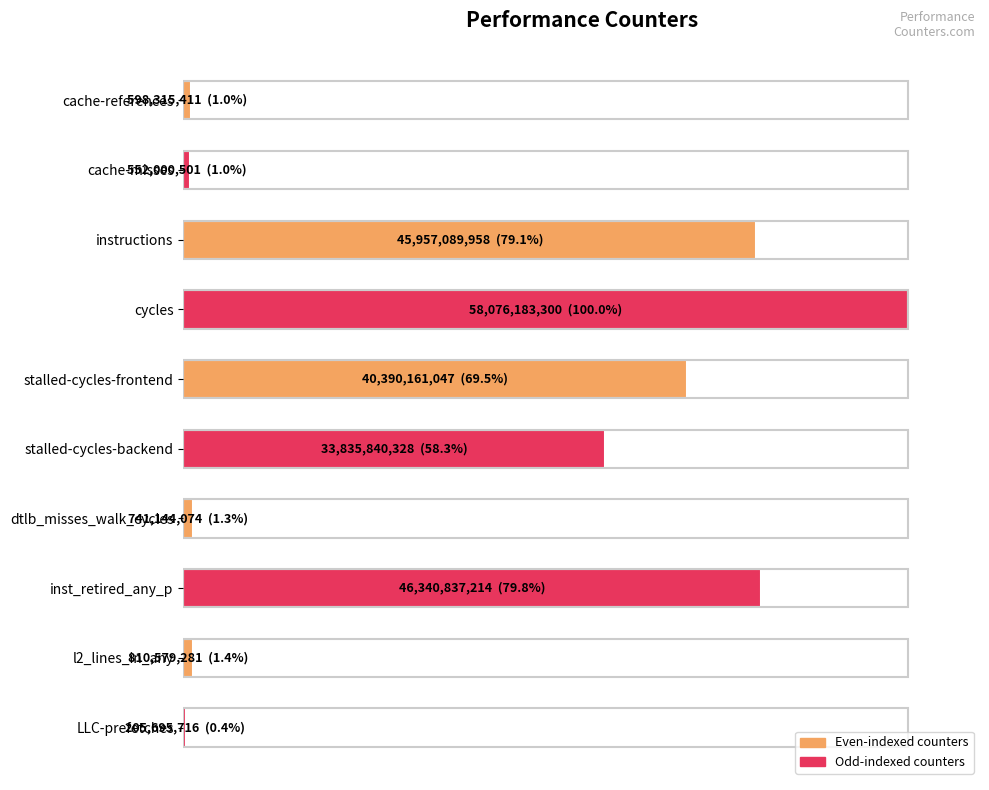

Count the number of values greater than 58.

5